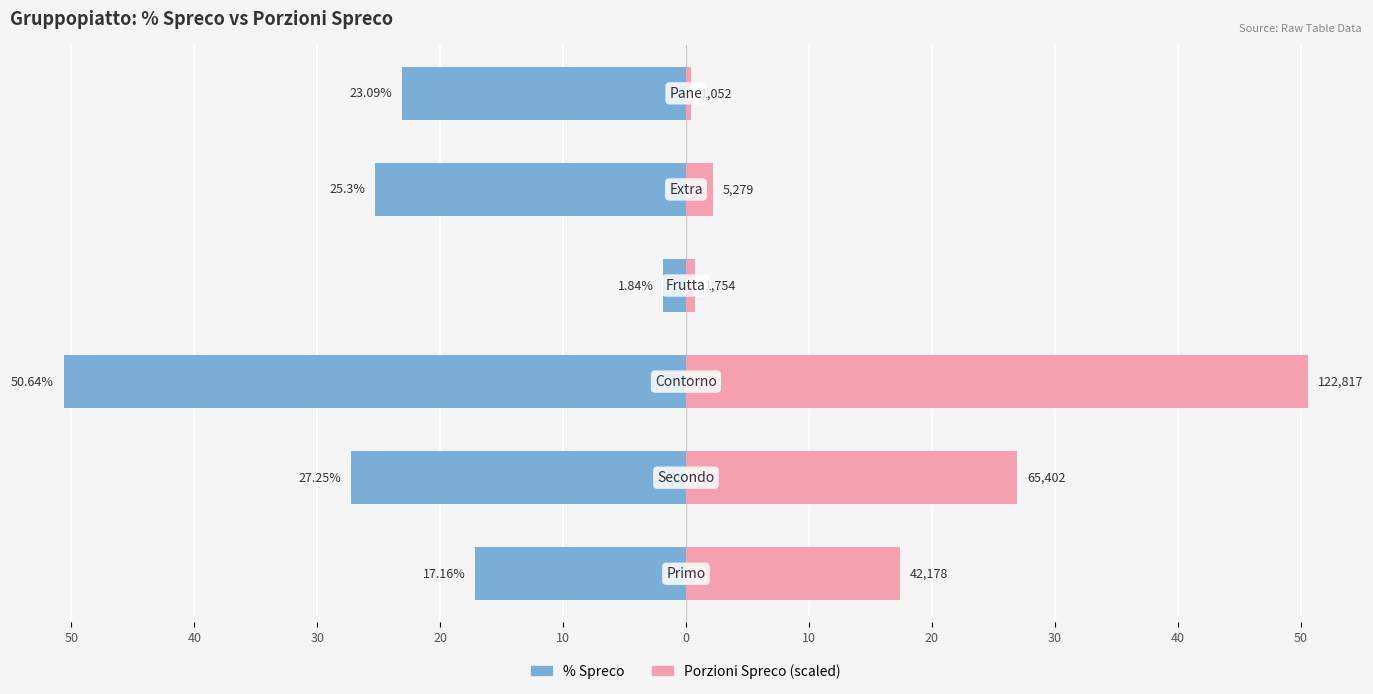

What is the value of the % Spreco bar at the 6th from the left?

-23.1